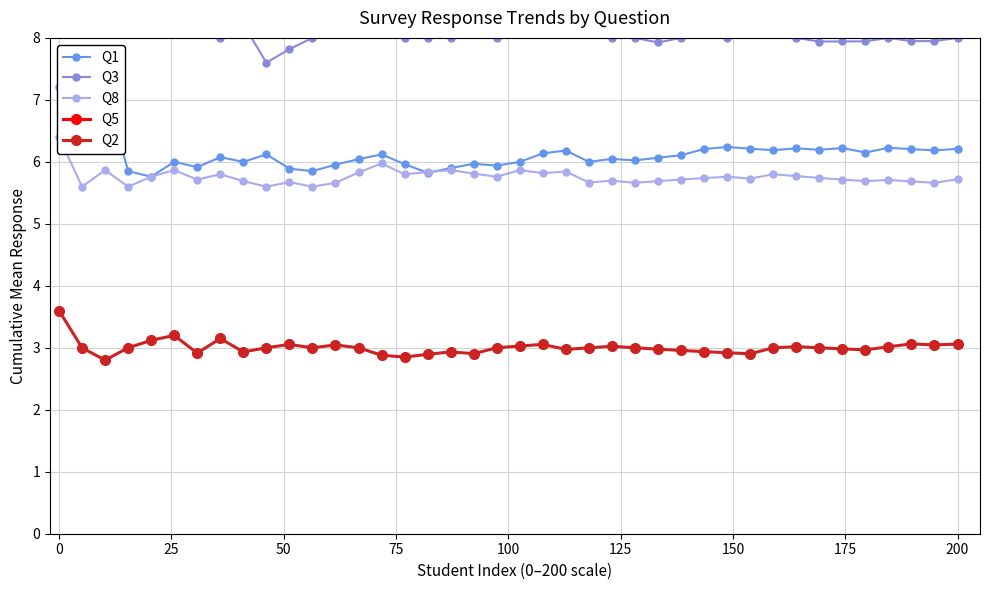

What is the minimum value for Q2?

2.8